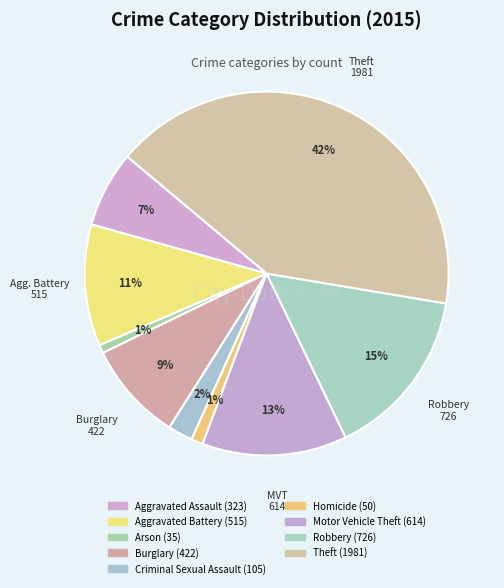

How many slices are in this pie chart?

9